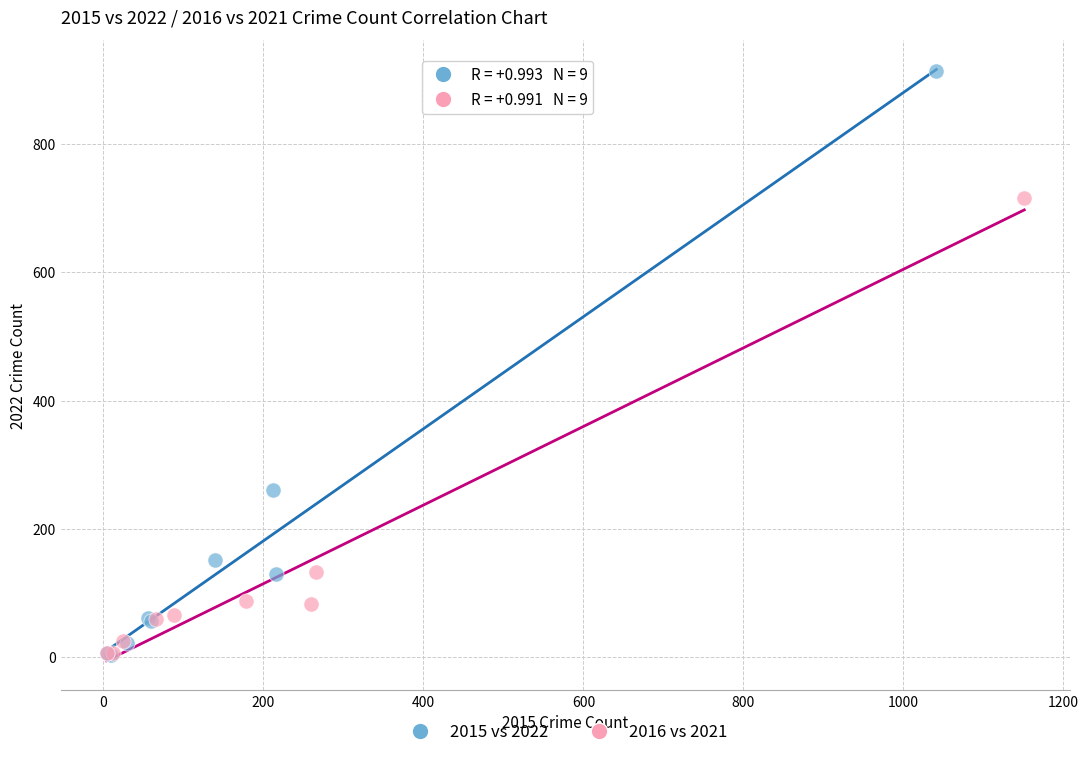

Which series contains the highest Y value?

2015 vs 2022